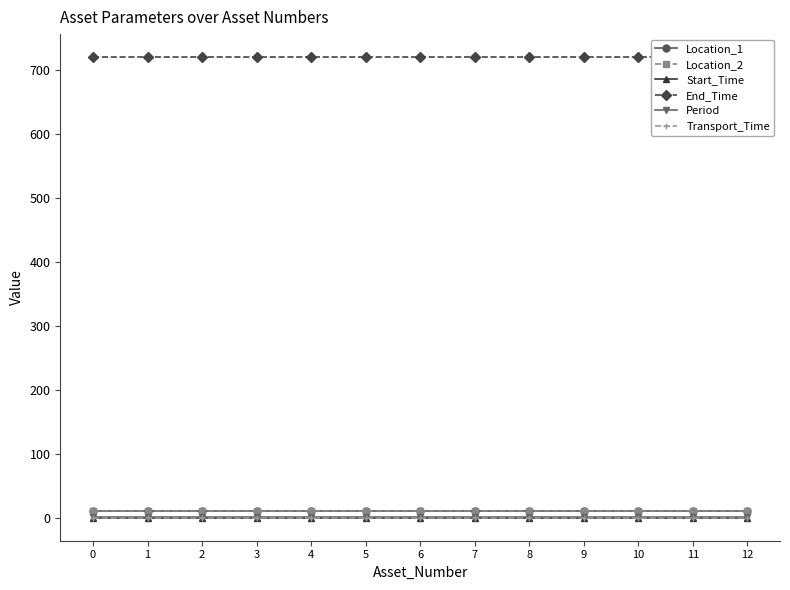

True or false: Location_1 has more than 0 interior local peaks.

False